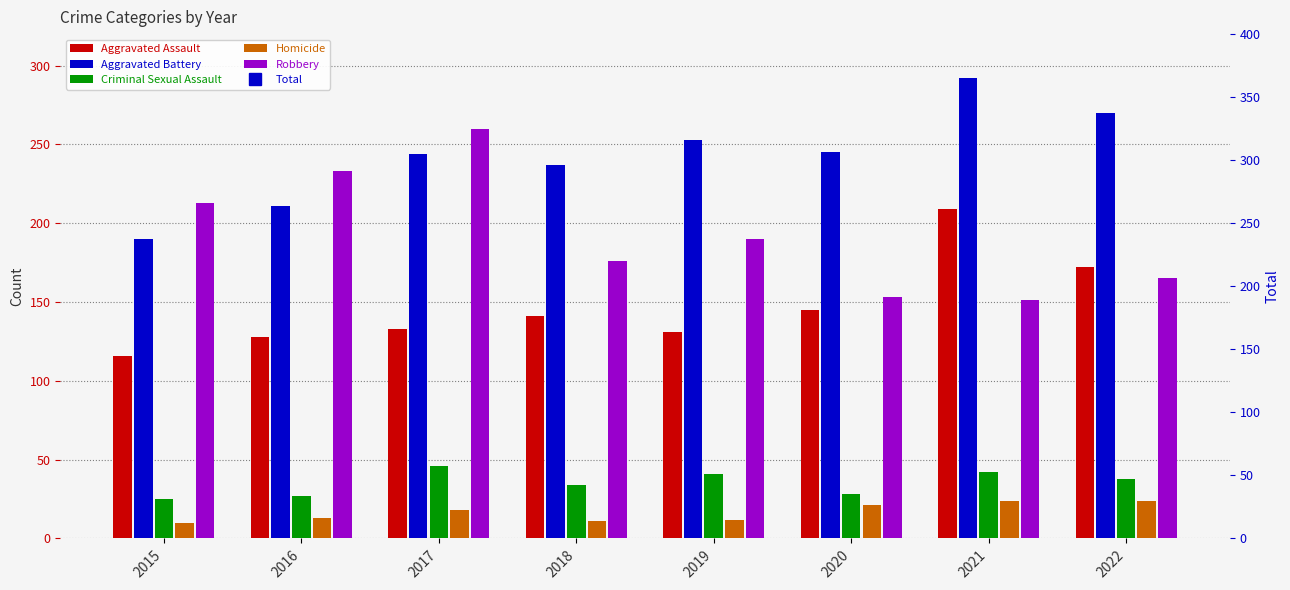

What is the difference between the maximum and second lowest values in the Criminal Sexual Assault series?

19